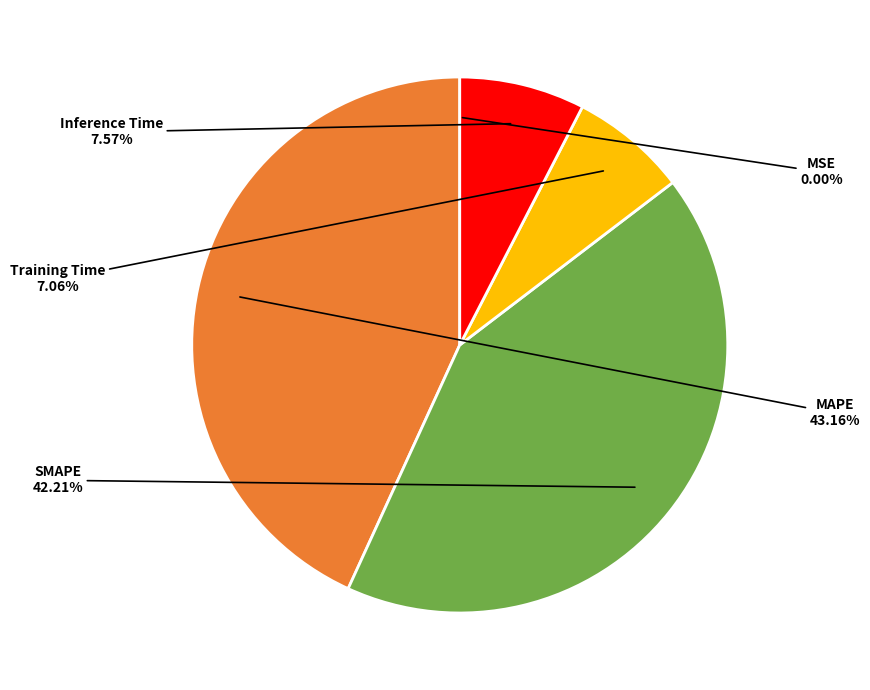

Does any single category account for the majority?

No